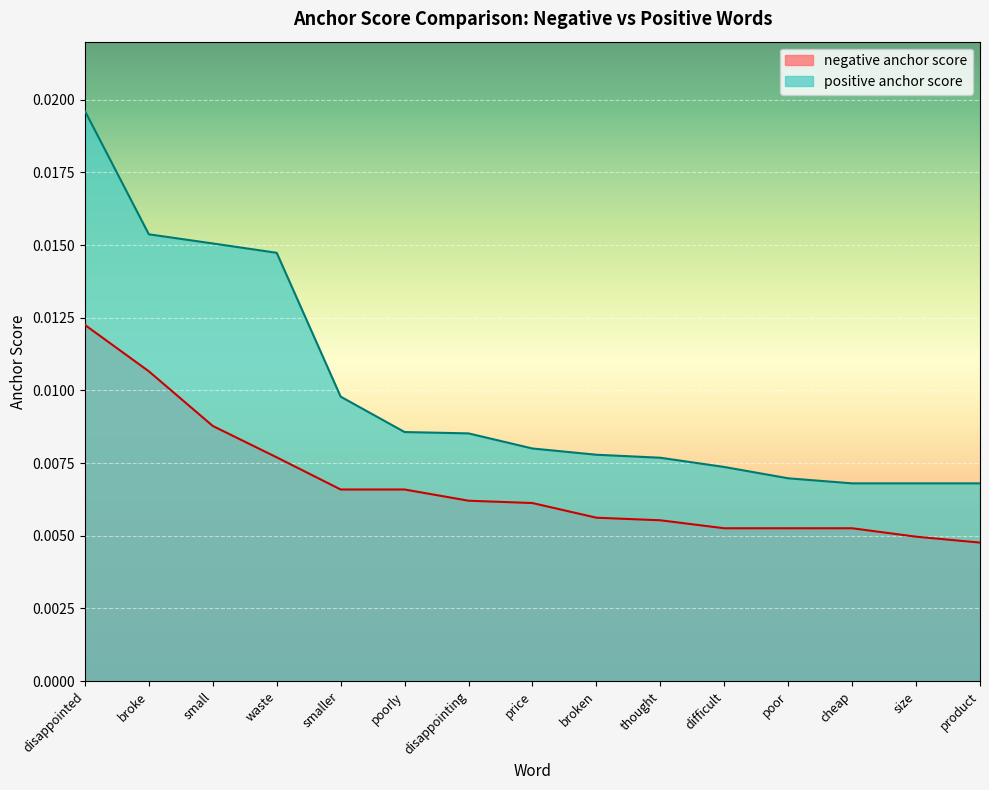

True or false: positive anchor score has more than 1 interior local peaks.

False